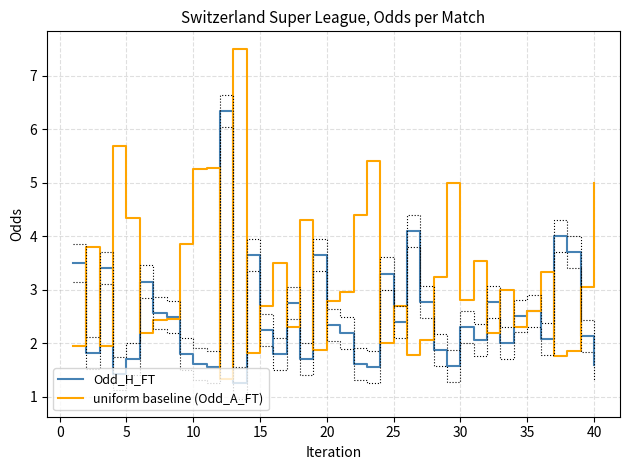

What is the sum of all uniform baseline (Odd_A_FT) values?

128.2